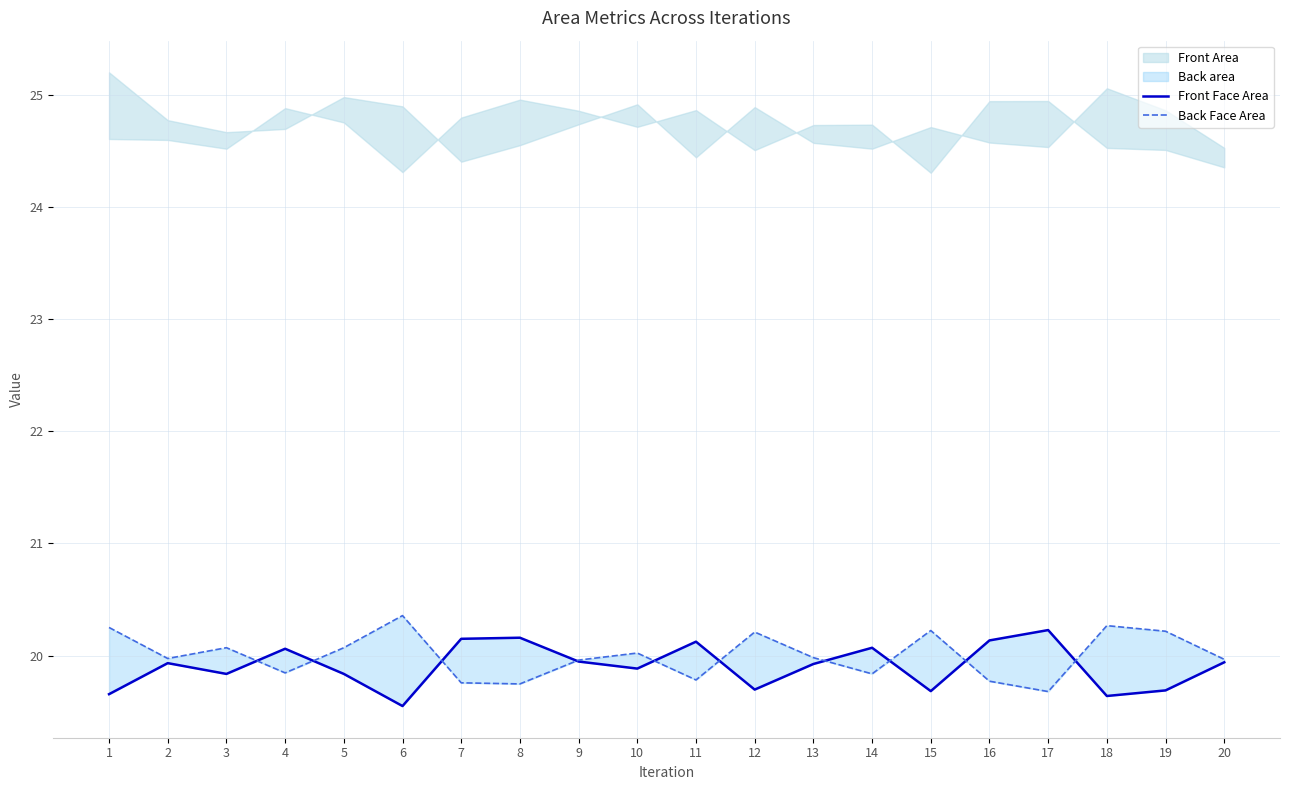

Which series has the widest spread of values?

Back Face Area